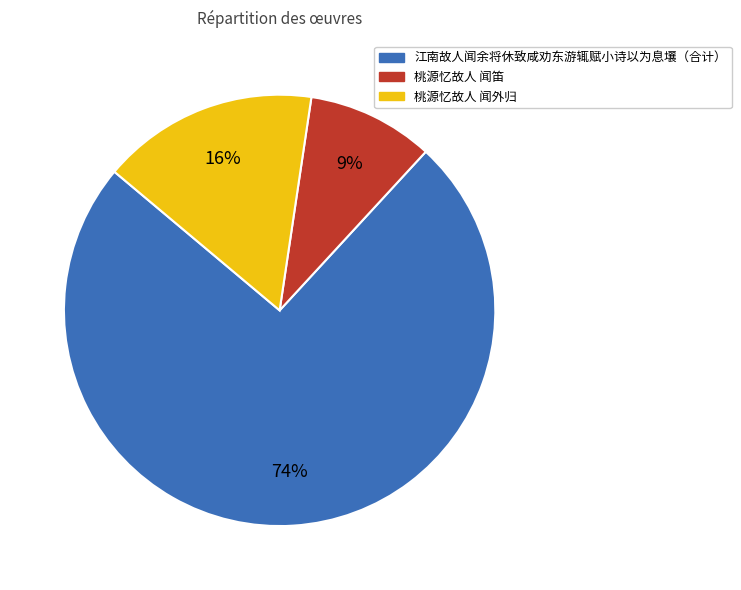

To the nearest percent, what is the average slice percentage?

33%